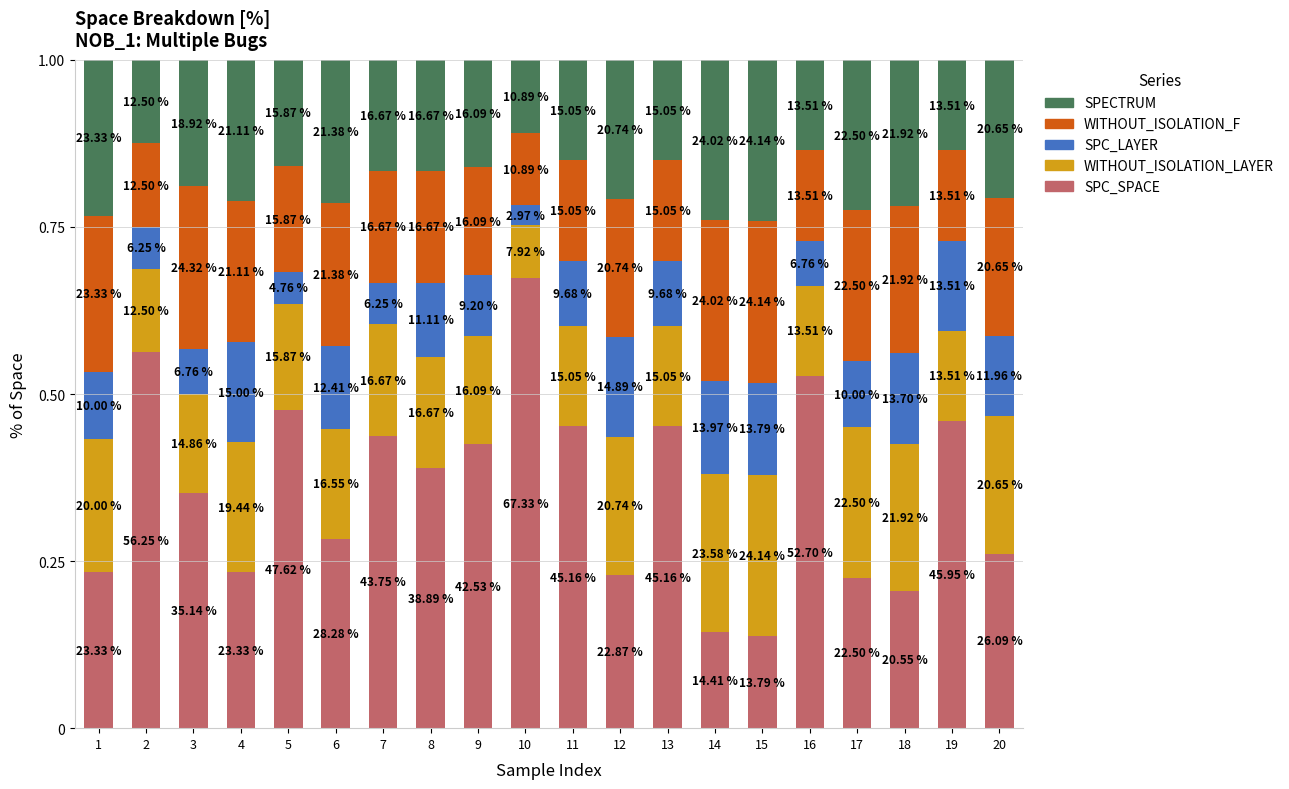

List the labels in order of SPC_SPACE value, largest first.

10, 2, 16, 5, 19, 11, 13, 7, 9, 8, 3, 6, 20, 1, 4, 12, 17, 18, 14, 15